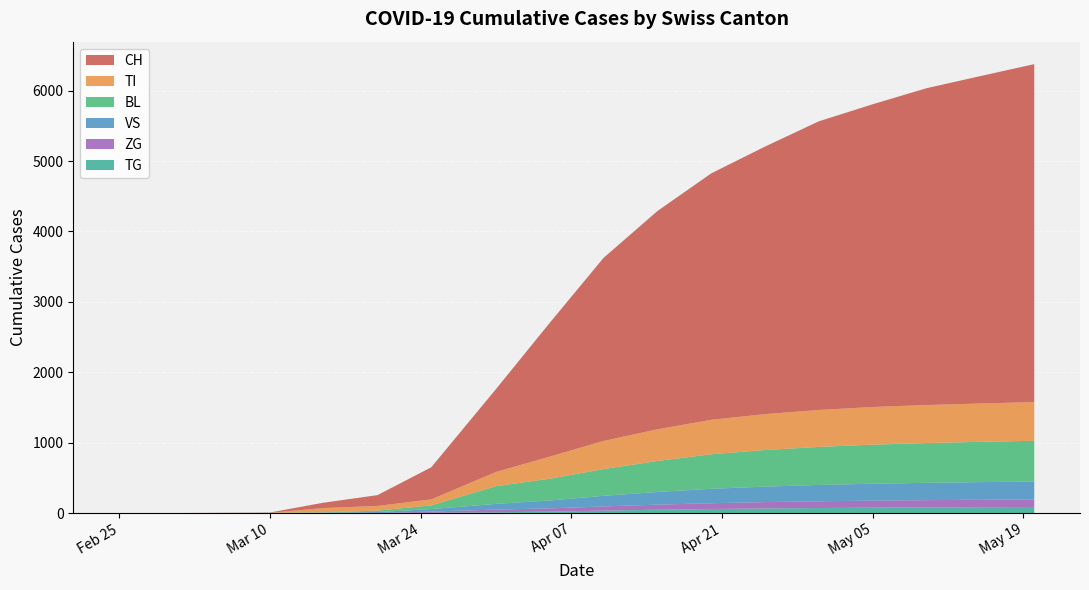

Reading left to right, what are all the values shown in this chart?

CH: 2020-02-25=0	2020-02-29=0	2020-03-05=2	2020-03-10=4	2020-03-15=76	2020-03-20=153	2020-03-25=456	2020-03-31=1176	2020-04-05=1900	2020-04-10=2600	2020-04-15=3100	2020-04-20=3500	2020-04-25=3800	2020-04-30=4100	2020-05-05=4300	2020-05-10=4500	2020-05-15=4650	2020-05-20=4800
TI: 2020-02-25=0	2020-02-29=0	2020-03-05=0	2020-03-10=0	2020-03-15=61	2020-03-20=67	2020-03-25=85	2020-03-31=202	2020-04-05=314	2020-04-10=400	2020-04-15=450	2020-04-20=490	2020-04-25=510	2020-04-30=525	2020-05-05=535	2020-05-10=540	2020-05-15=545	2020-05-20=550
BL: 2020-02-25=0	2020-02-29=0	2020-03-05=0	2020-03-10=2	2020-03-15=5	2020-03-20=20	2020-03-25=53	2020-03-31=251	2020-04-05=309	2020-04-10=380	2020-04-15=440	2020-04-20=490	2020-04-25=520	2020-04-30=540	2020-05-05=555	2020-05-10=565	2020-05-15=572	2020-05-20=578
VS: 2020-02-25=0	2020-02-29=0	2020-03-05=2	2020-03-10=2	2020-03-15=6	2020-03-20=15	2020-03-25=35	2020-03-31=81	2020-04-05=112	2020-04-10=150	2020-04-15=180	2020-04-20=205	2020-04-25=220	2020-04-30=232	2020-05-05=240	2020-05-10=246	2020-05-15=250	2020-05-20=254
ZG: 2020-02-25=0	2020-02-29=0	2020-03-05=0	2020-03-10=0	2020-03-15=0	2020-03-20=0	2020-03-25=18	2020-03-31=39	2020-04-05=46	2020-04-10=60	2020-04-15=72	2020-04-20=82	2020-04-25=90	2020-04-30=96	2020-05-05=100	2020-05-10=103	2020-05-15=106	2020-05-20=108
TG: 2020-02-25=0	2020-02-29=0	2020-03-05=0	2020-03-10=0	2020-03-15=0	2020-03-20=0	2020-03-25=4	2020-03-31=11	2020-04-05=21	2020-04-10=35	2020-04-15=48	2020-04-20=58	2020-04-25=66	2020-04-30=72	2020-05-05=77	2020-05-10=81	2020-05-15=84	2020-05-20=87